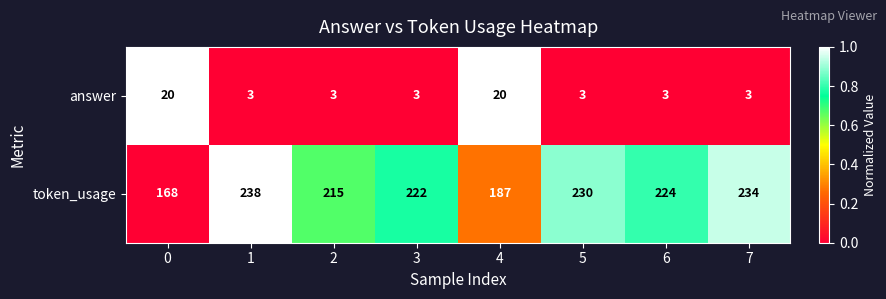

The answer series shows 3 at 5. True or false?

True